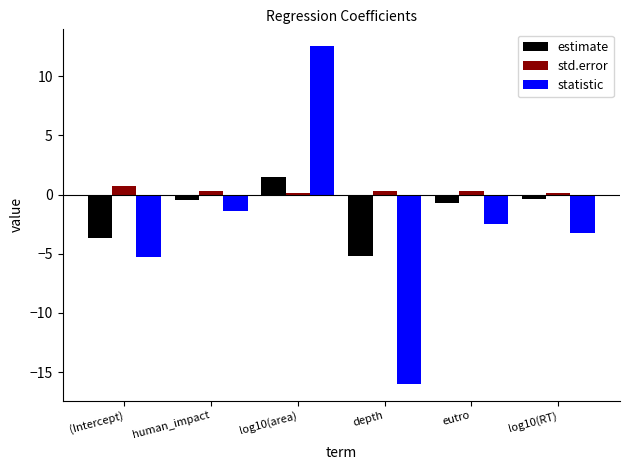

What is the label of the 5th bar from the left?

eutro